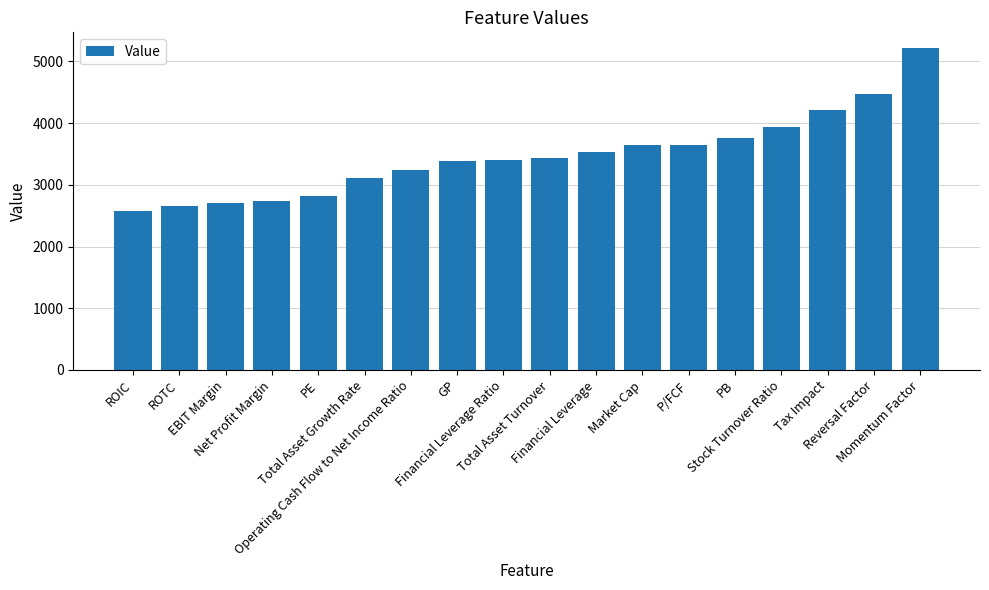

The value at P/FCF is 3652. True or false?

True